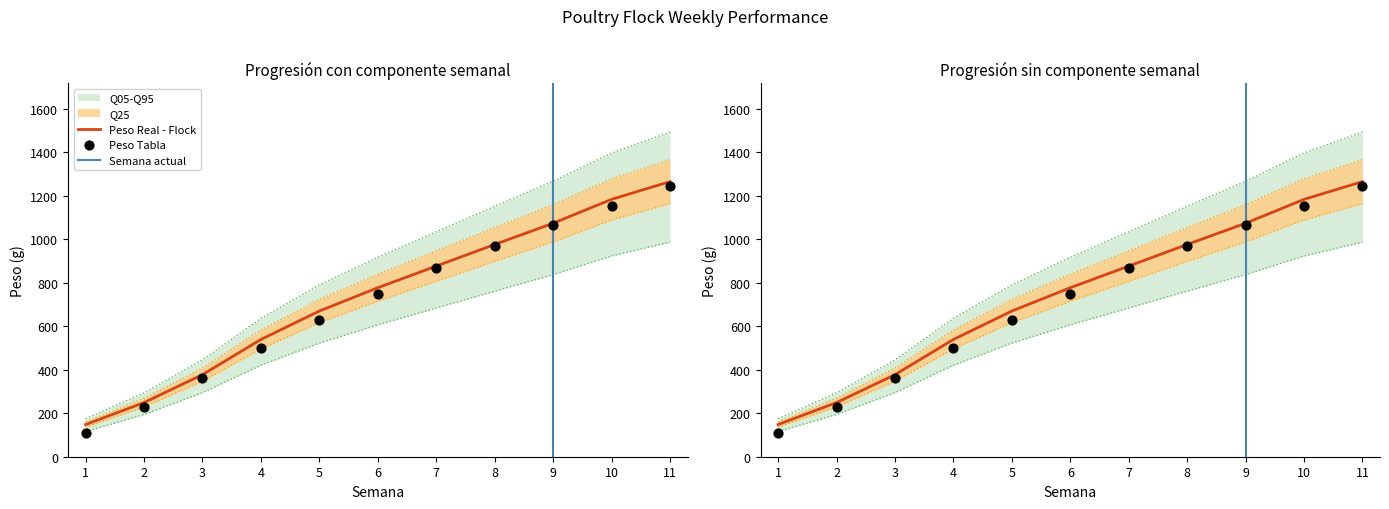

Which series has the widest spread of Y values?

PESO (Real)